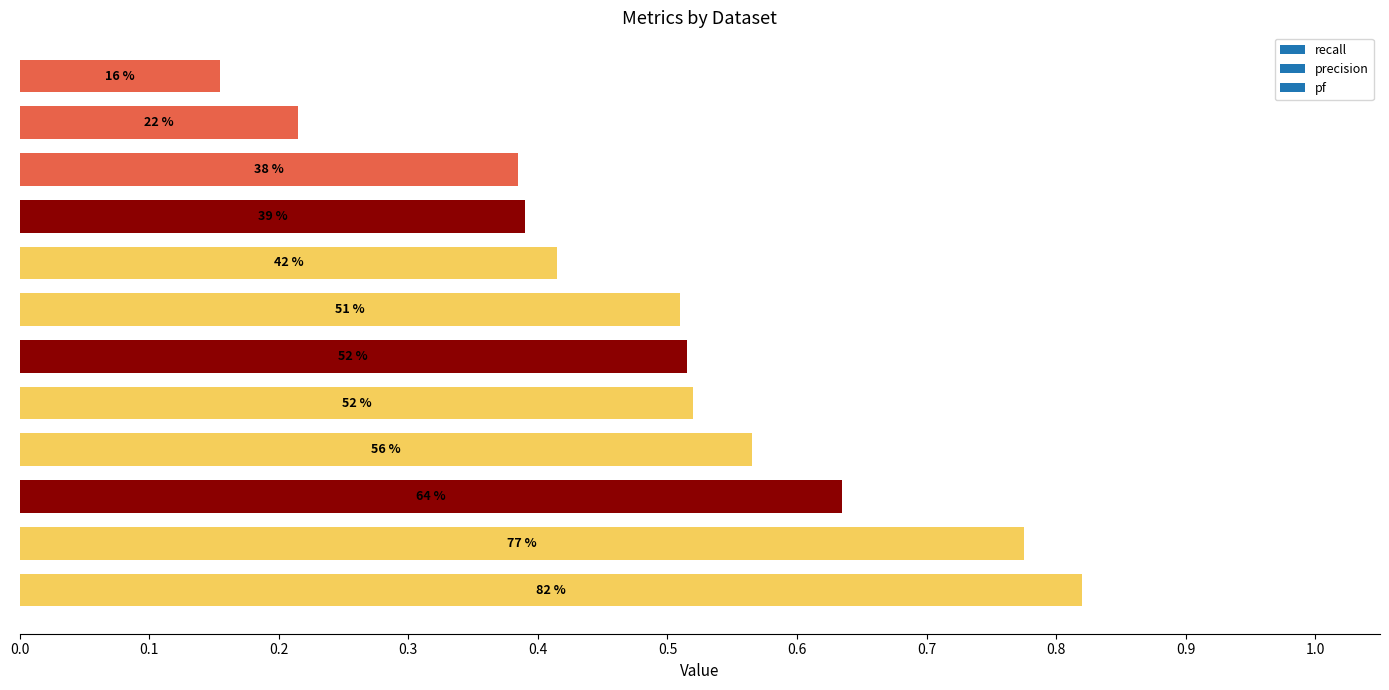

What is the minimum value shown in the chart?

0.2